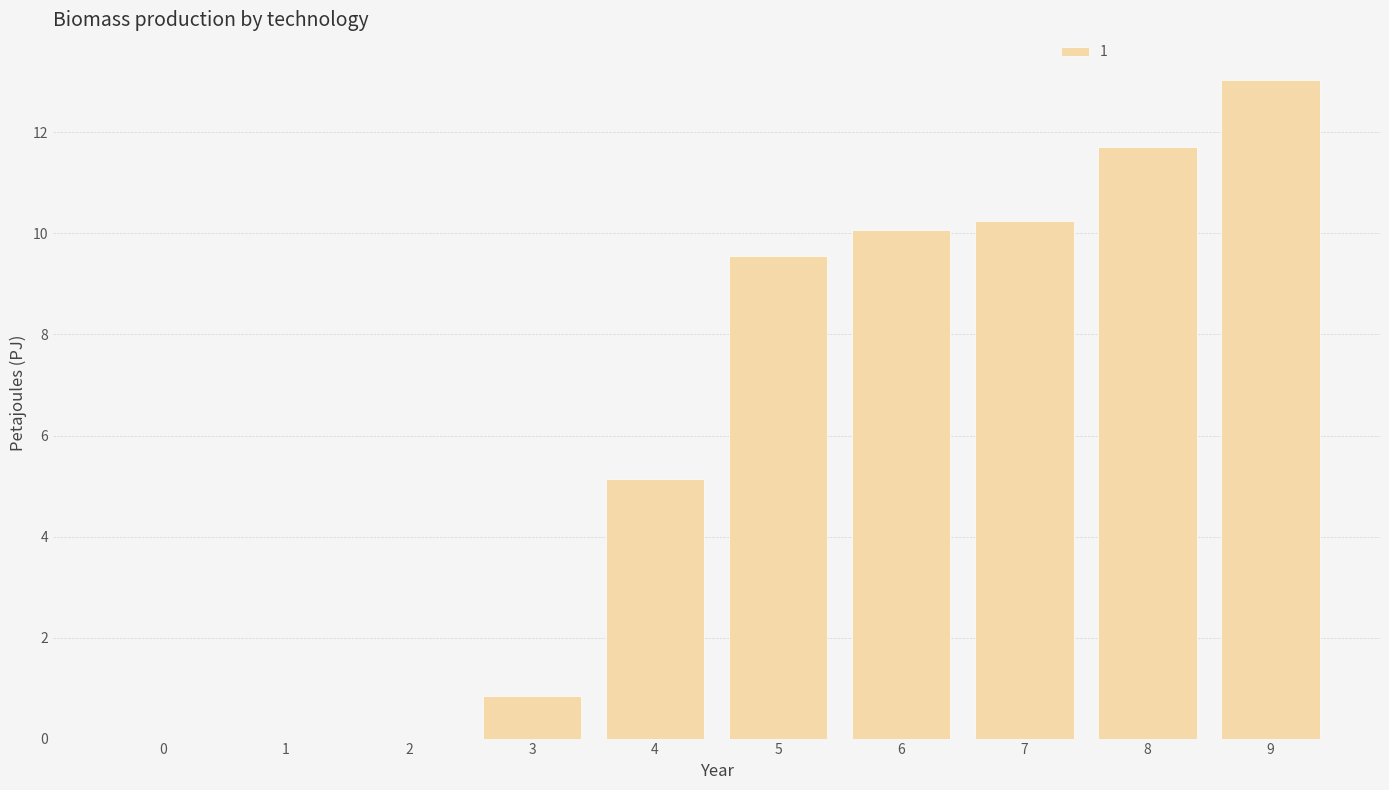

True or false: the data shows 0.0 at 1.

True